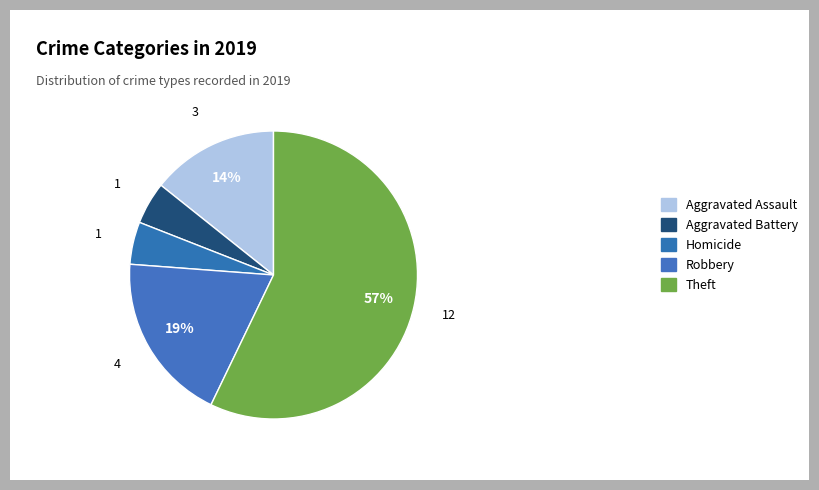

Is it true that Theft is 45% of the pie?

False